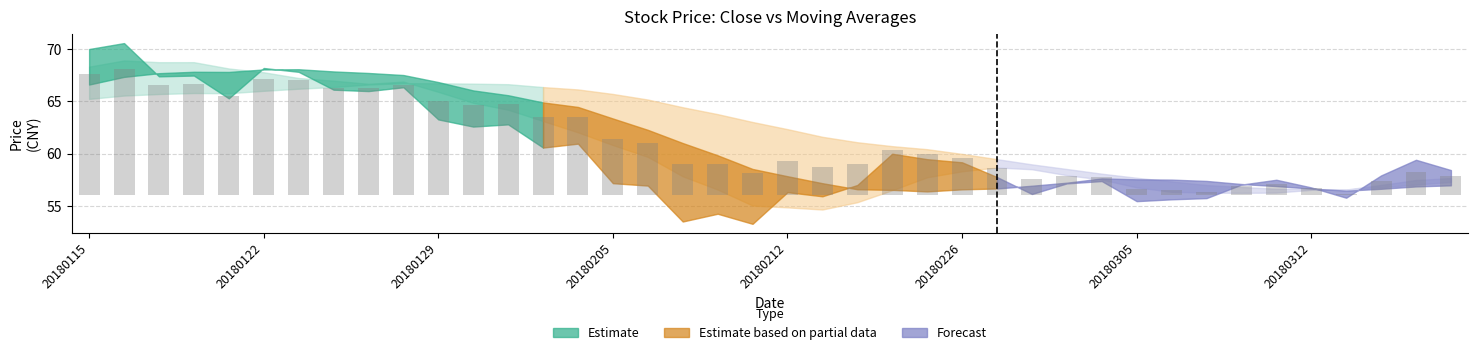

Which has a higher value, 15 or 31?

15